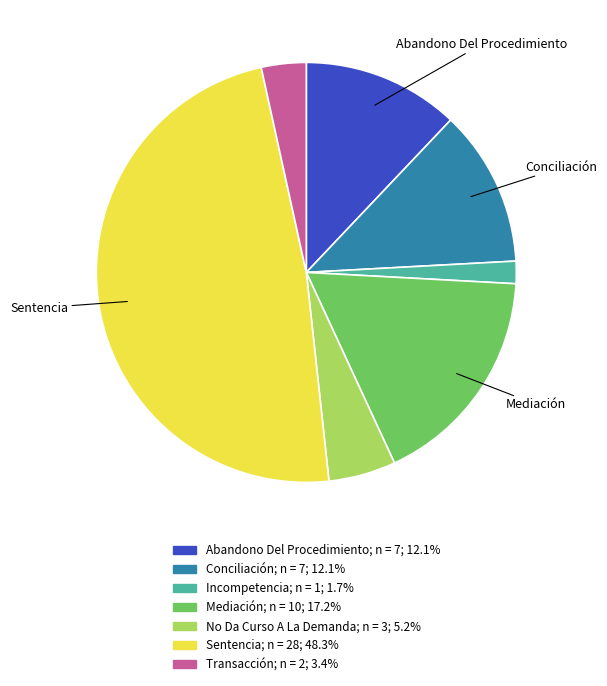

How many segments does this pie chart have?

7